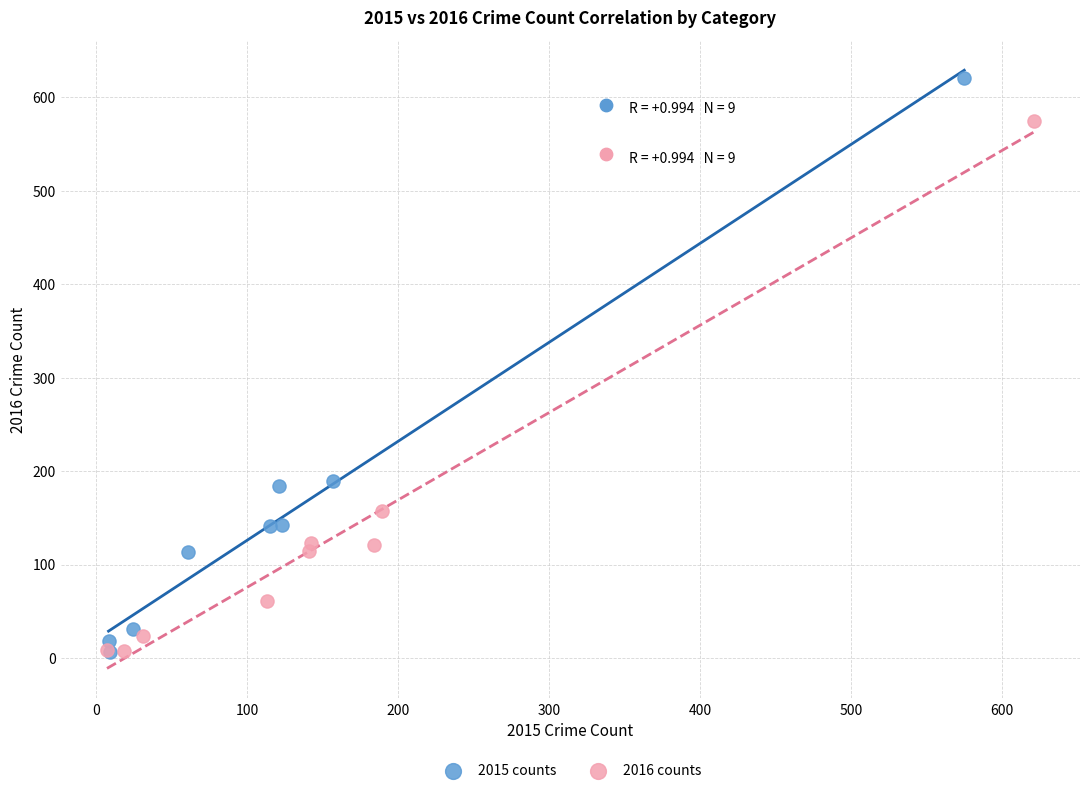

Which series contains the highest Y value?

2015 counts